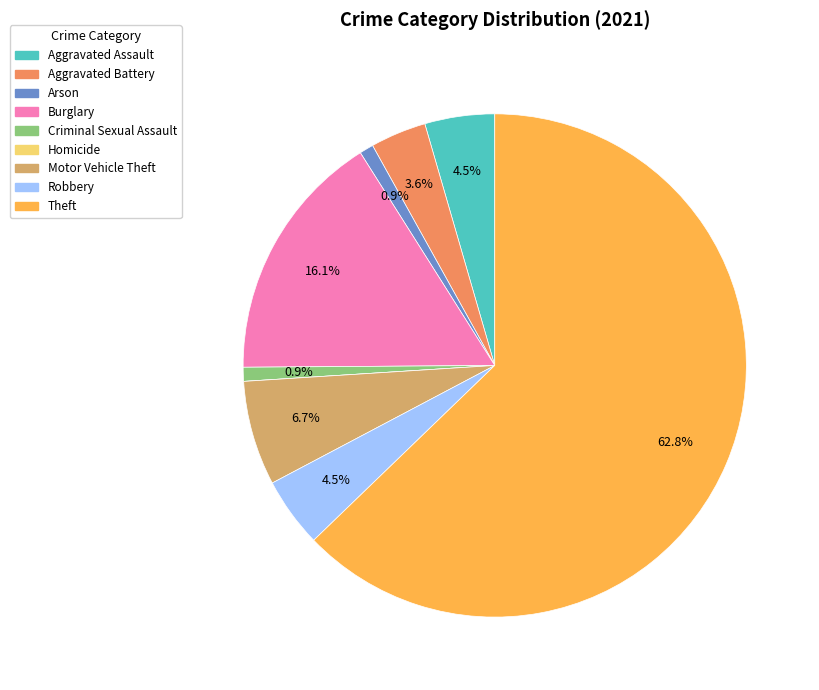

Which slice is the largest?

Theft